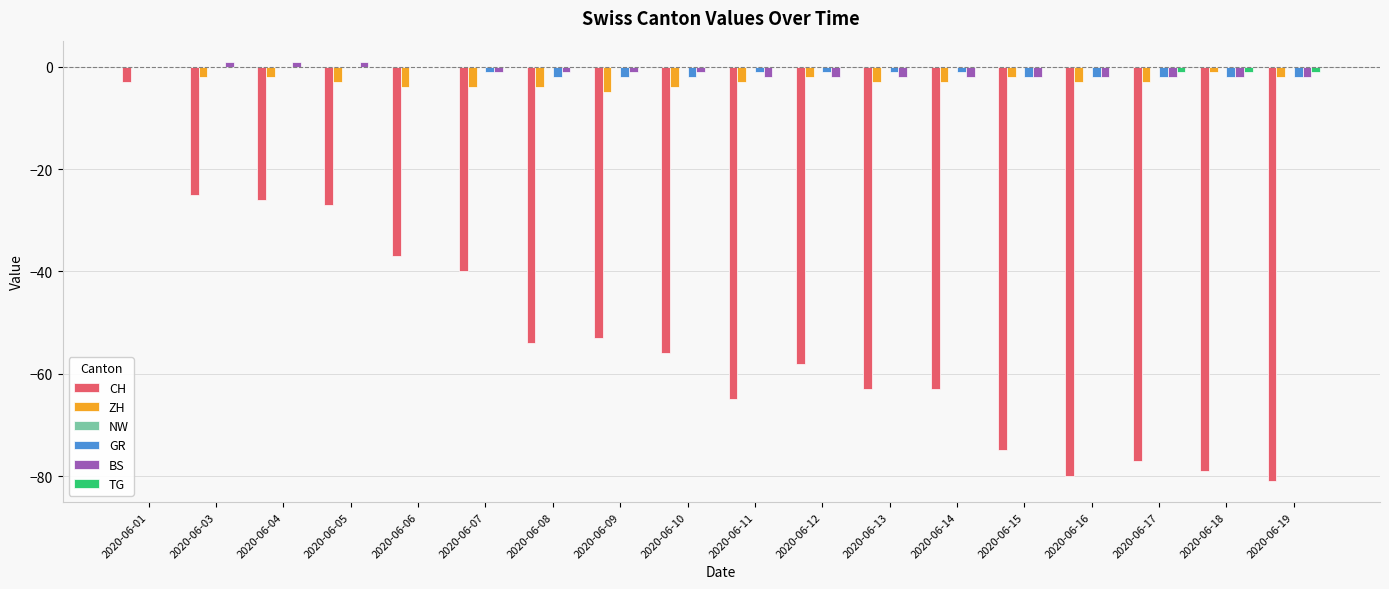

Which series changed the most between 2020-06-13 and 2020-06-16?

CH